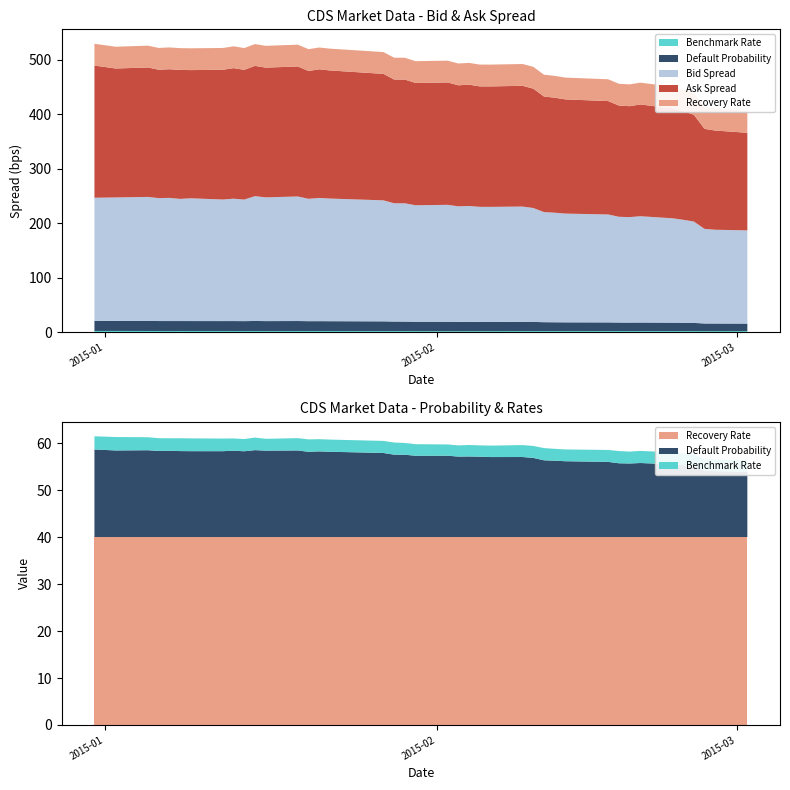

Reading left to right, extract all data points from this chart.

Benchmark Rate: 2.8	2.9	2.8	2.7	2.7	2.7	2.7	2.7	2.6	2.6	2.7	2.5	2.6	2.6	2.6	2.6	2.6	2.6	2.5	2.5	2.4	2.4	2.4	2.4	2.4	2.5	2.6	2.6	2.5	2.5	2.5	2.6	2.5	2.6	2.6	2.5	2.5	2.4	2.5	2.5
Default Probability: 18.6	18.4	18.5	18.3	18.3	18.3	18.3	18.3	18.4	18.3	18.5	18.4	18.4	18.1	18.2	18.1	17.9	17.5	17.5	17.3	17.3	17.1	17.1	17.1	17.0	17.0	16.8	16.3	16.2	16.1	16.0	15.7	15.7	15.8	15.5	15.3	15.1	14.1	14.0	13.9
Bid Spread: 225.8	226.5	227.5	225.5	226.0	224.1	225.2	223.0	224.5	223.0	229.0	227.0	228.5	224.5	226.0	225.0	222.0	217.0	217.0	213.7	214.5	212.0	212.5	211.0	211.0	211.5	209.0	202.0	201.0	199.5	198.0	194.0	193.5	195.0	191.5	189.0	186.0	173.5	172.0	171.0
Ask Spread: 242.5	236.5	237.5	235.5	236.0	236.6	235.2	238.0	239.5	238.0	239.0	238.0	238.5	234.5	236.0	235.0	232.0	227.0	227.0	224.3	224.5	222.0	222.5	221.0	221.0	221.5	219.0	212.0	211.0	209.5	208.0	204.0	203.5	205.0	201.5	199.0	196.0	183.5	182.0	179.0
Recovery Rate: 40.0	40.0	40.0	40.0	40.0	40.0	40.0	40.0	40.0	40.0	40.0	40.0	40.0	40.0	40.0	40.0	40.0	40.0	40.0	40.0	40.0	40.0	40.0	40.0	40.0	40.0	40.0	40.0	40.0	40.0	40.0	40.0	40.0	40.0	40.0	40.0	40.0	40.0	40.0	40.0